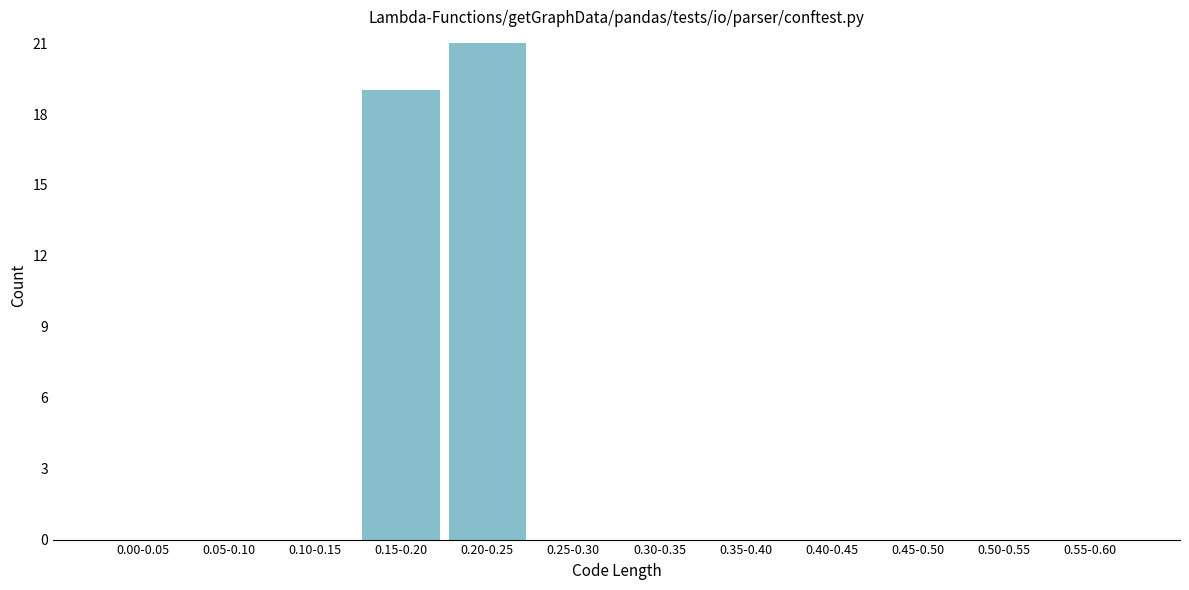

Reading left to right, list all the values displayed in this chart.

0.00-0.05=0	0.05-0.10=0	0.10-0.15=0	0.15-0.20=19	0.20-0.25=21	0.25-0.30=0	0.30-0.35=0	0.35-0.40=0	0.40-0.45=0	0.45-0.50=0	0.50-0.55=0	0.55-0.60=0